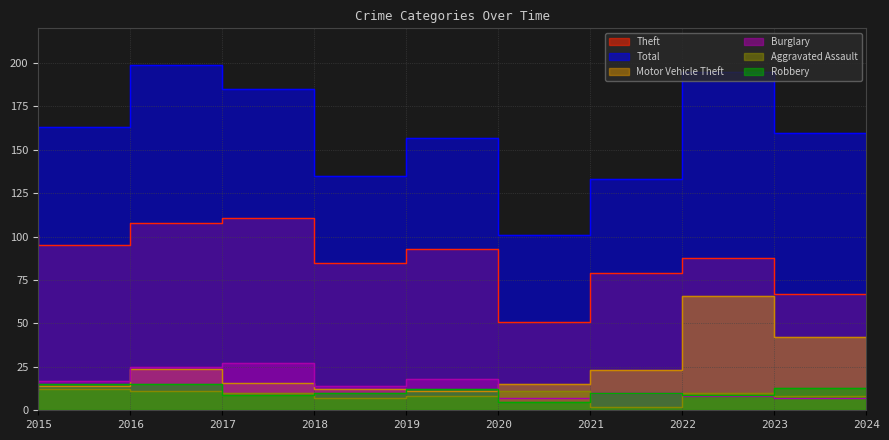

What is the total value across all series at 2017?

382